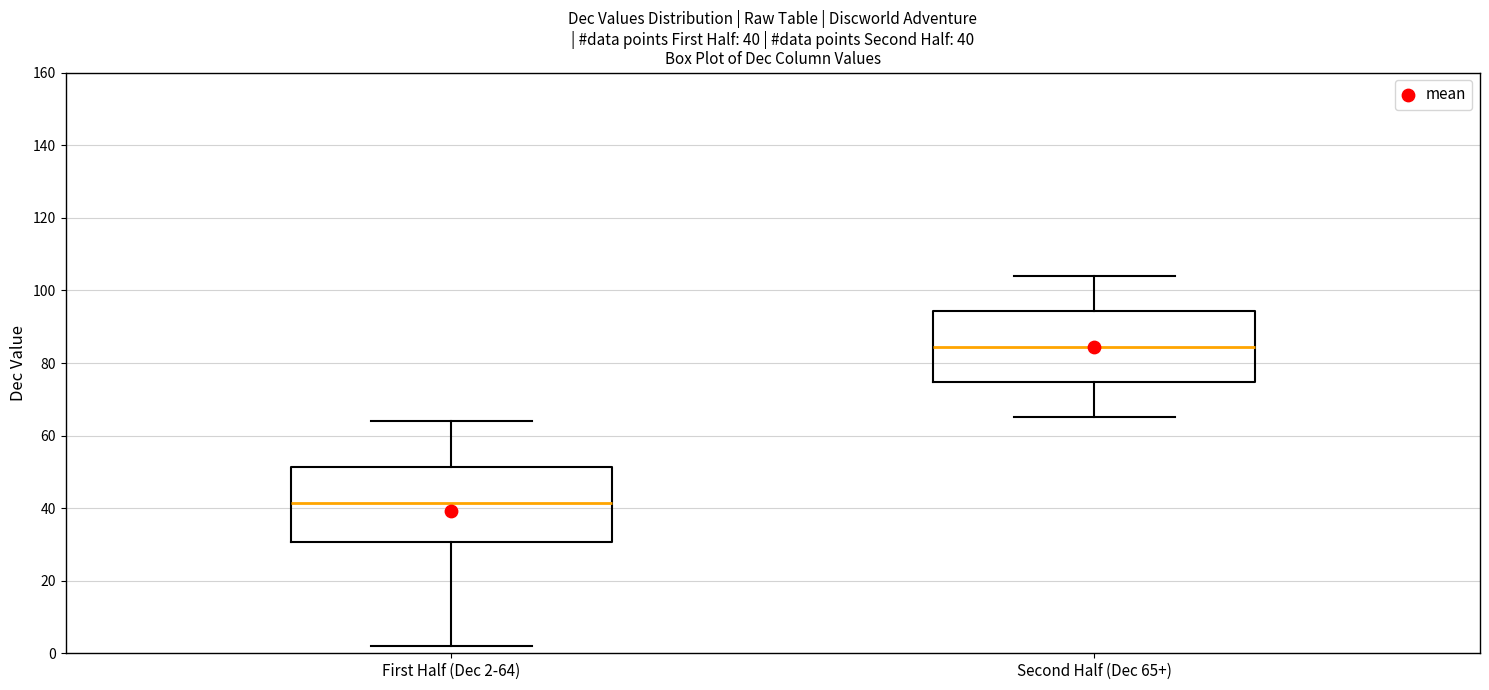

Which box's median line is the highest?

Second Half (Dec 65+)